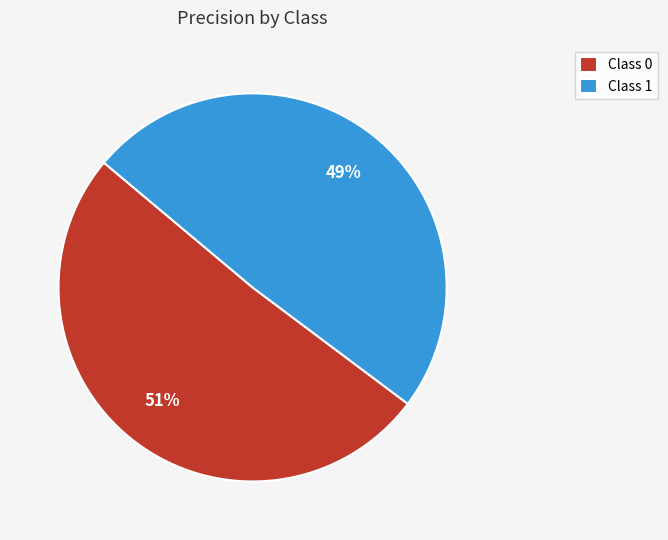

To the nearest percent, what percentage of the pie is Class 1?

49%